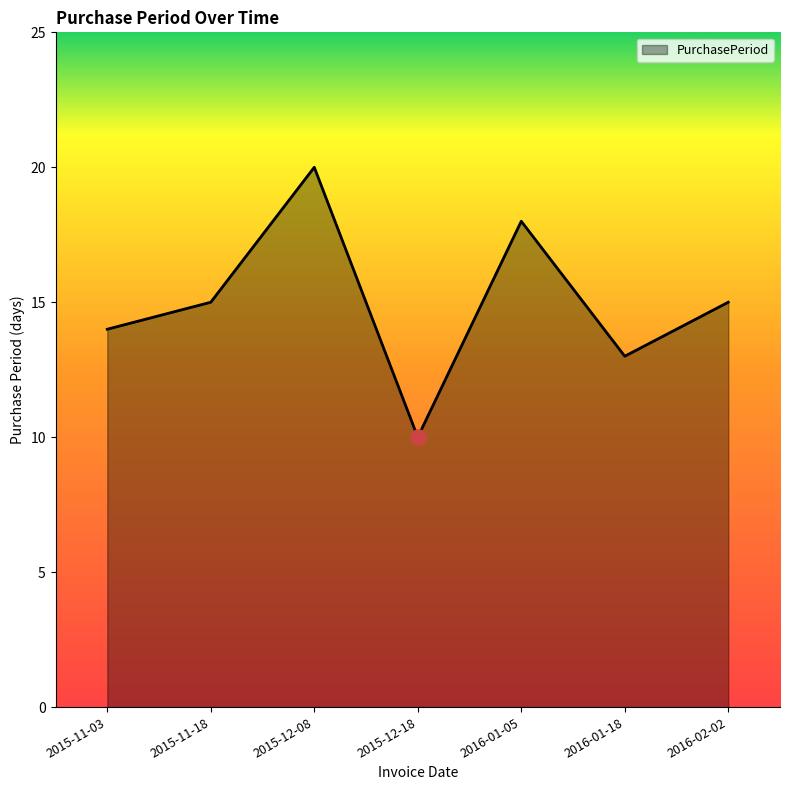

What is the change in value from 2015-12-08 to 2015-12-18?

-10